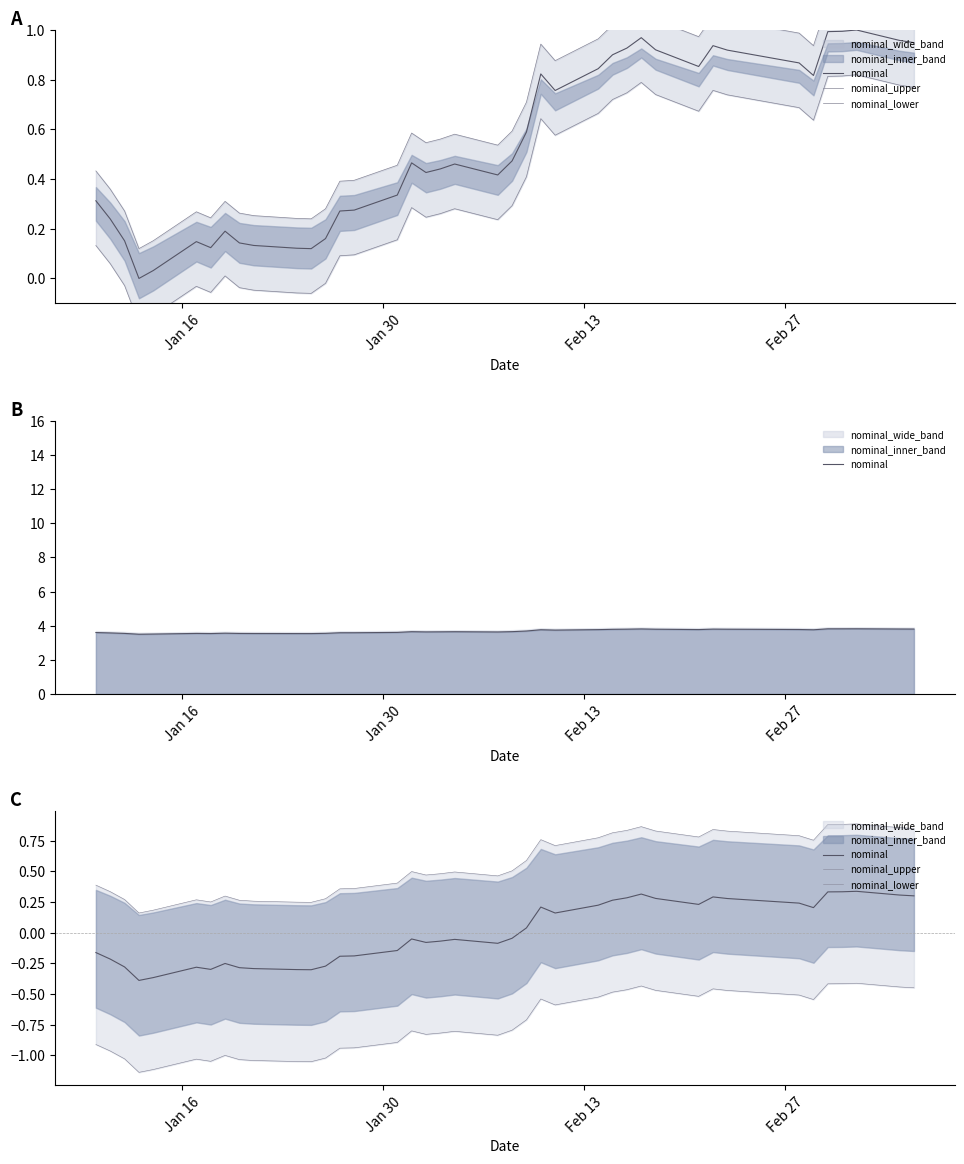

True or false: nominal and nominal_lower cross at least once.

False